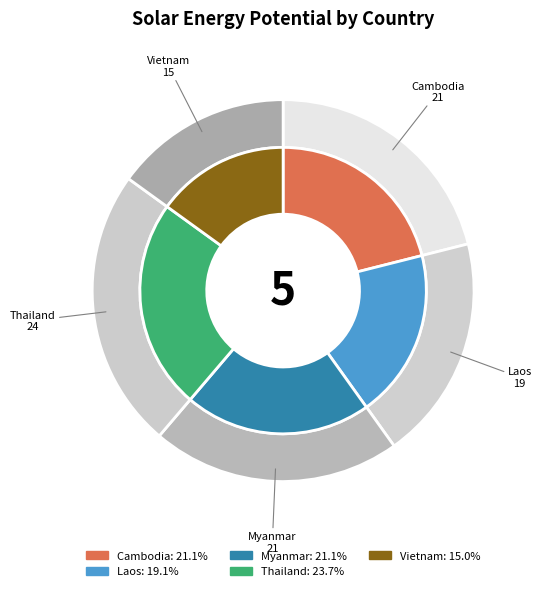

Do Cambodia and Thailand together represent more than half of the pie?

No